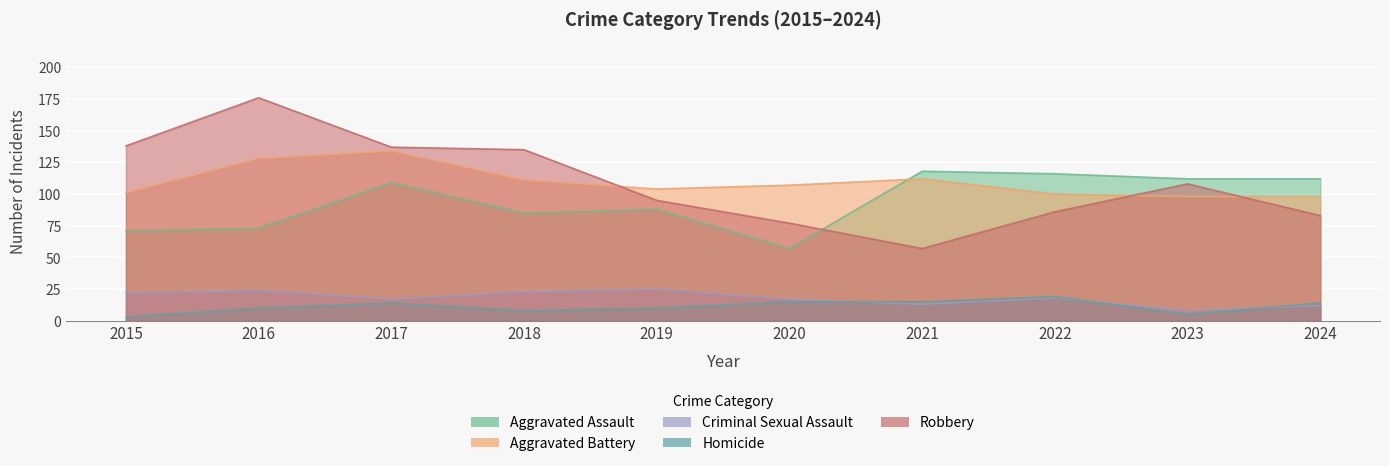

Rank the series at 2021 from lowest to highest value.

Criminal Sexual Assault, Homicide, Robbery, Aggravated Battery, Aggravated Assault